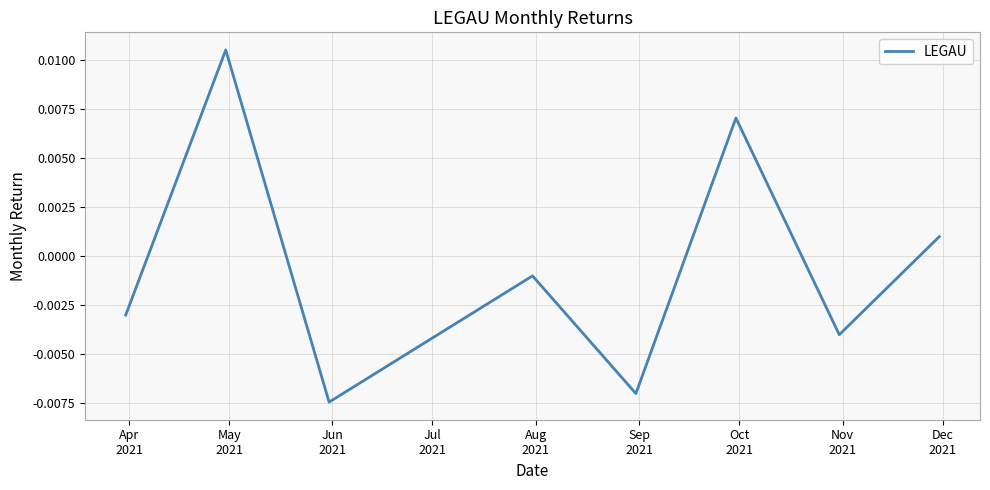

How many interior local valleys (lower than both neighbors) does the data have?

3